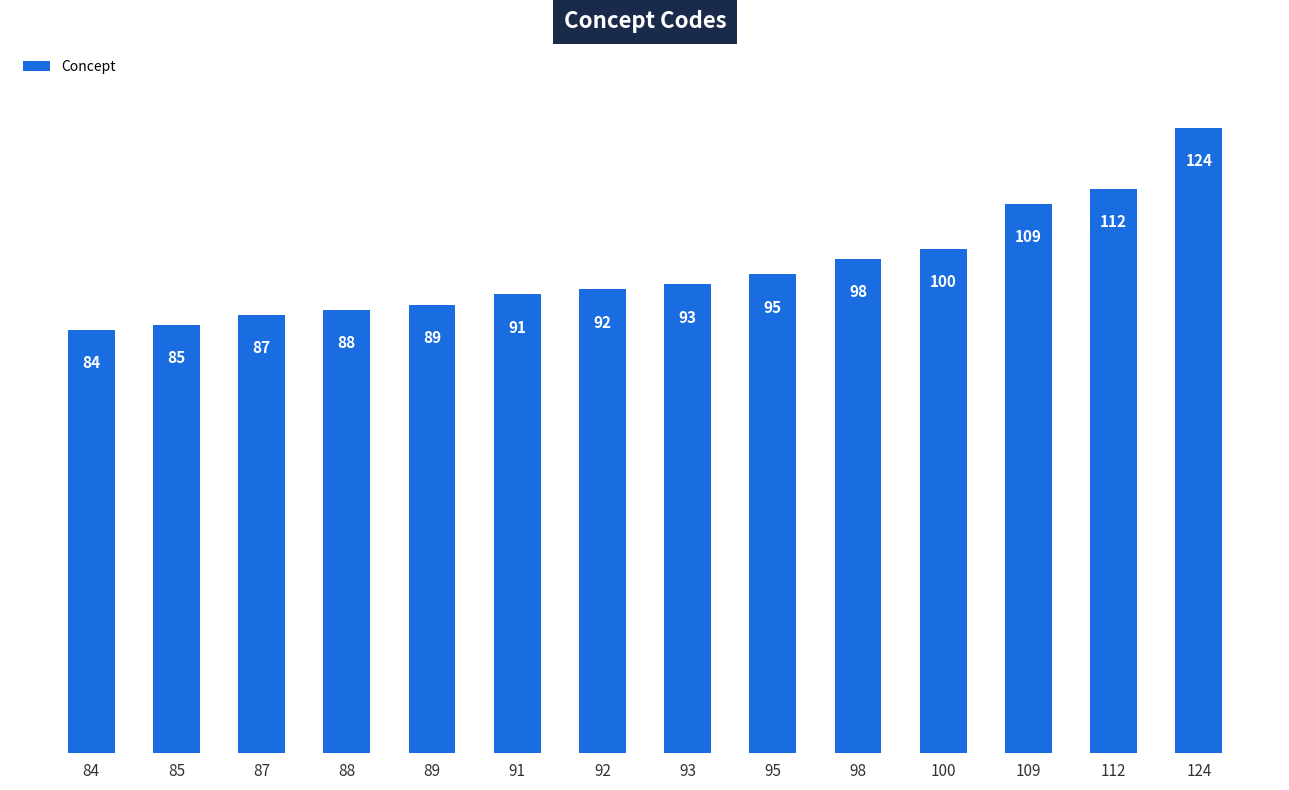

Rank the categories by value from lowest to highest.

84, 85, 87, 88, 89, 91, 92, 93, 95, 98, 100, 109, 112, 124